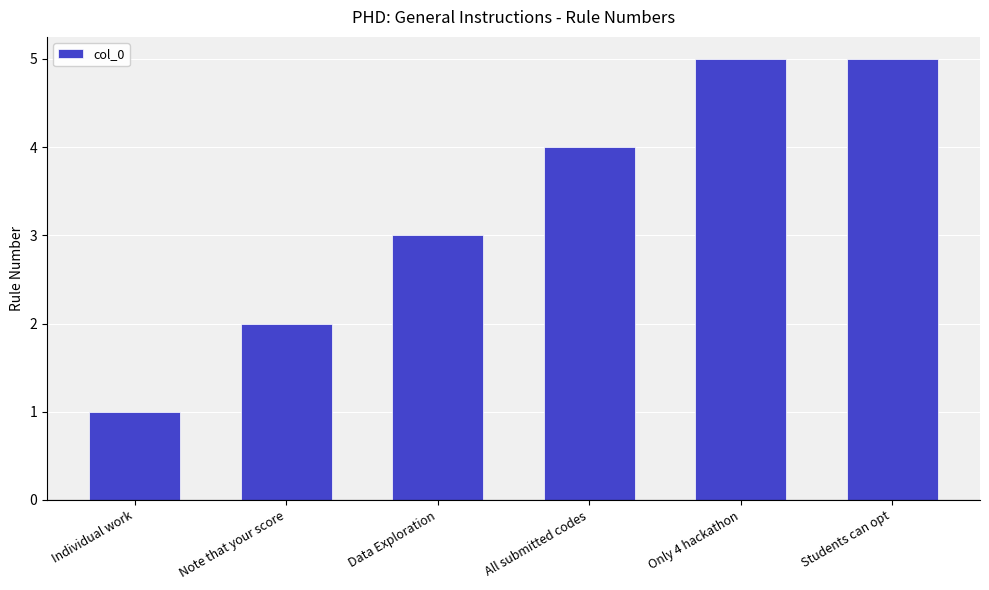

Reading right to left, extract all data points from this chart.

5	5	4	3	2	1